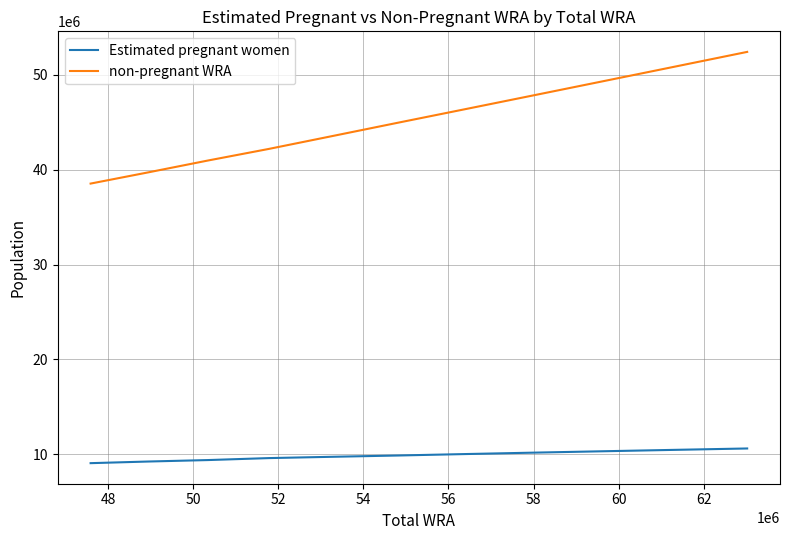

Which series has the largest total across all categories?

non-pregnant WRA